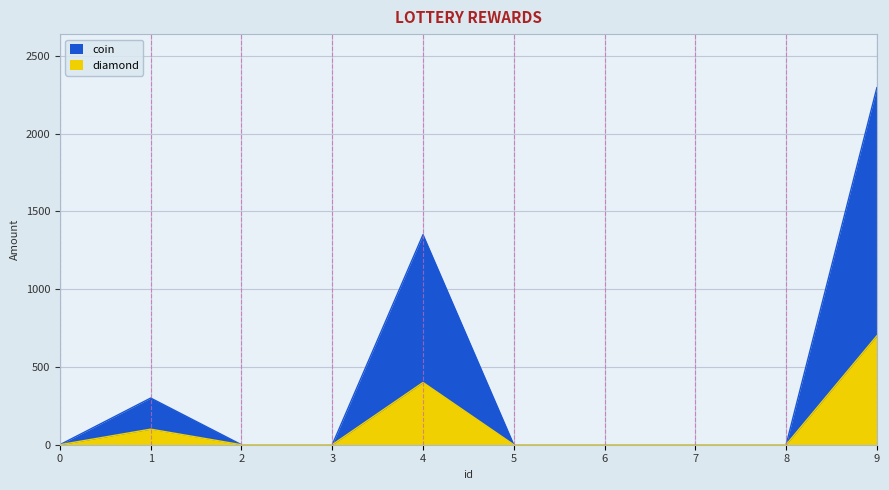

Is the value of diamond at 2 greater than the value of coin at 6?

No